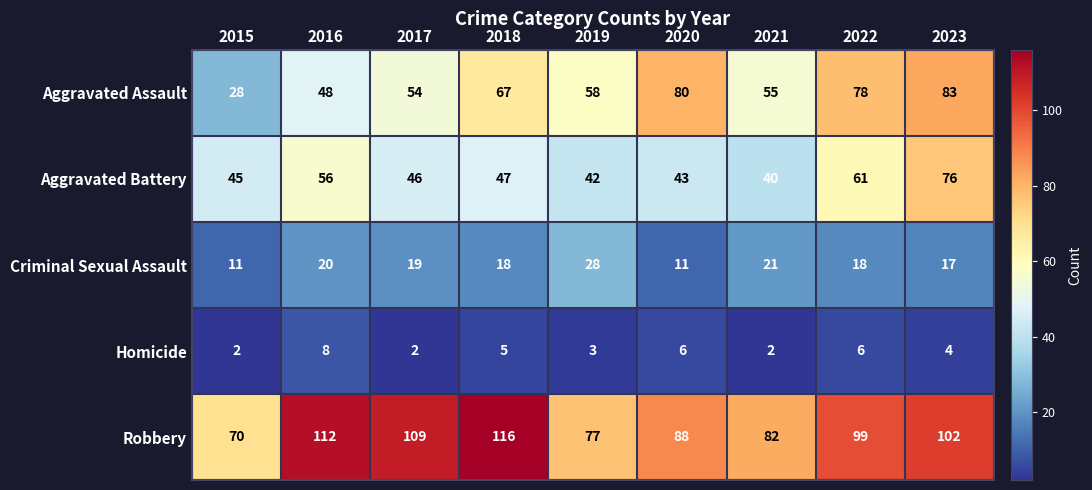

At how many categories does at least one series exceed 47?

9